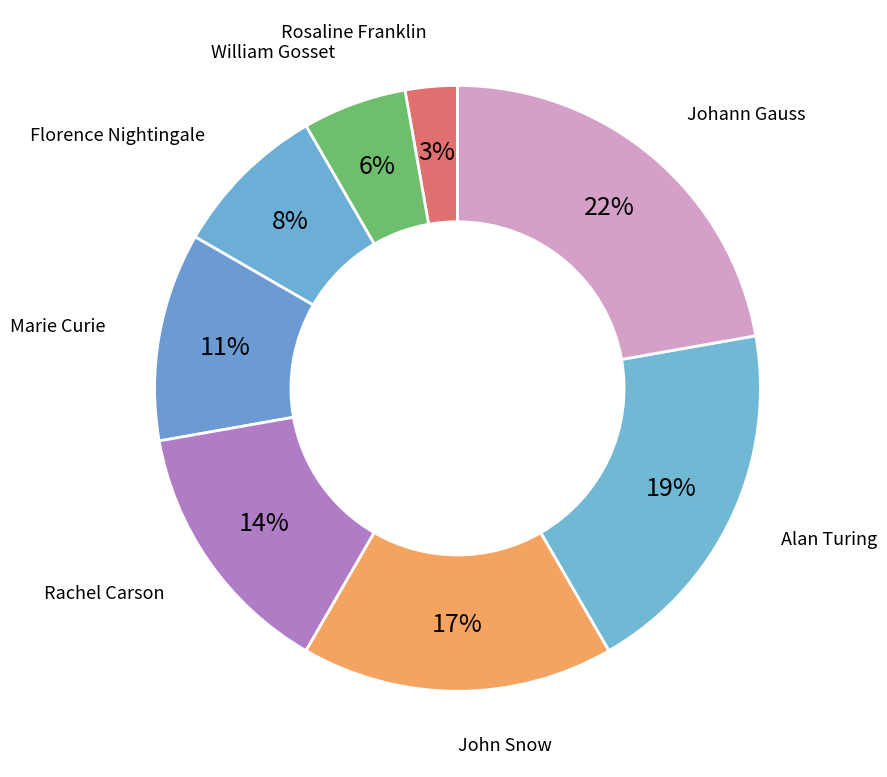

Does any single category account for the majority?

No